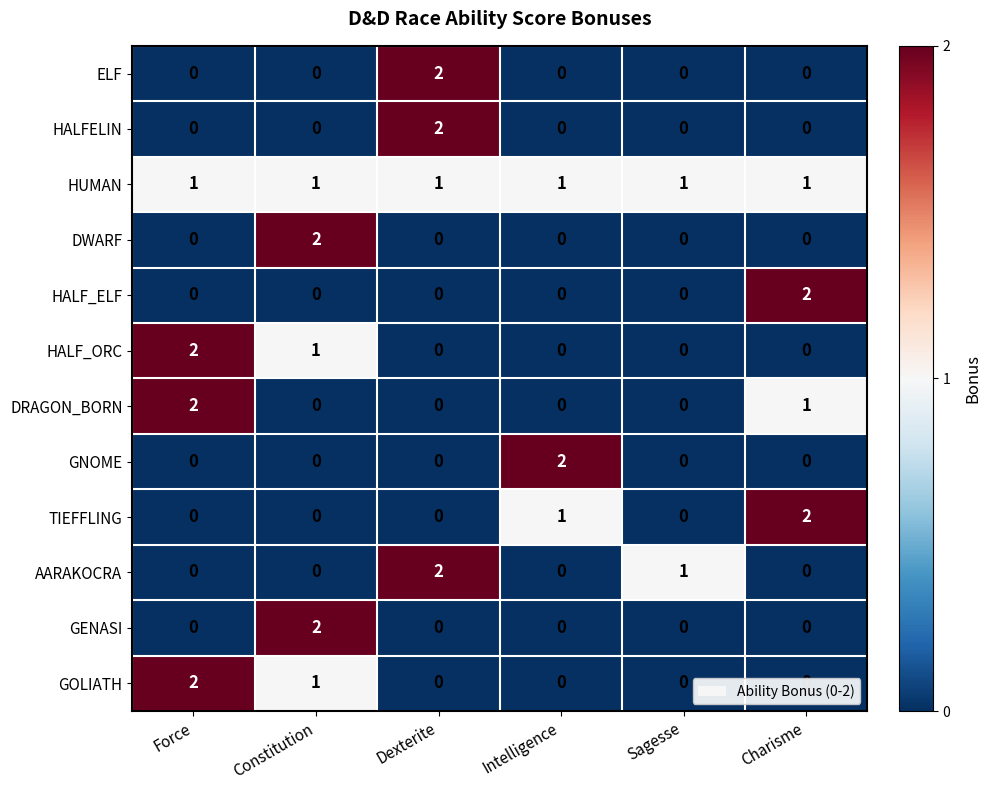

Is it true that HUMAN equals 1 at Dexterite?

True